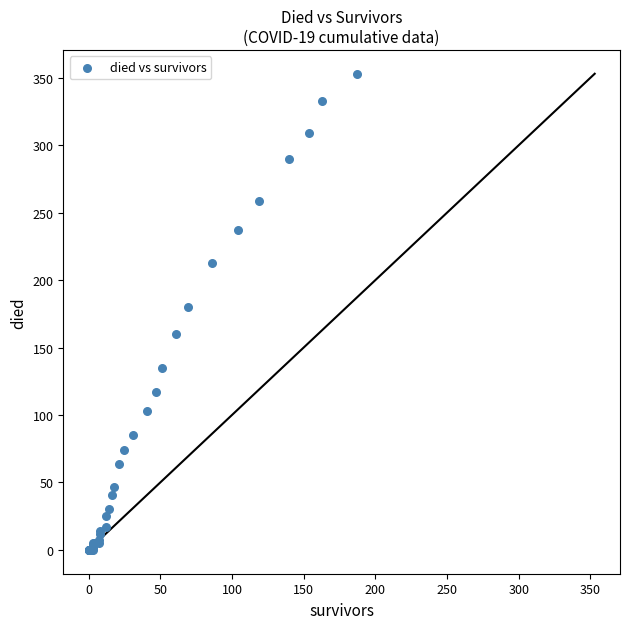

What Y value in the scatter plot is closest to 176?

180